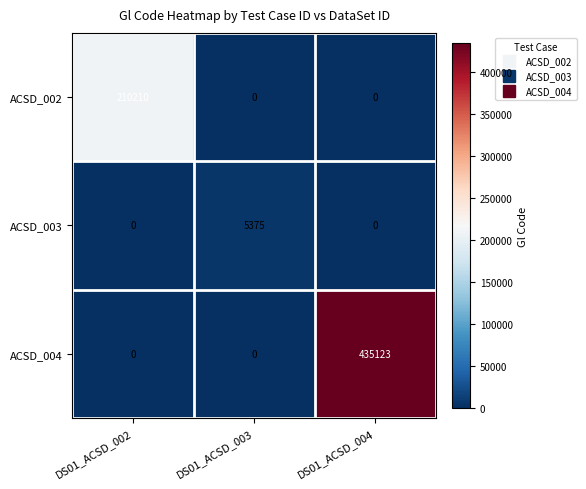

What is the difference between the highest and lowest values at DS01_ACSD_003?

5375